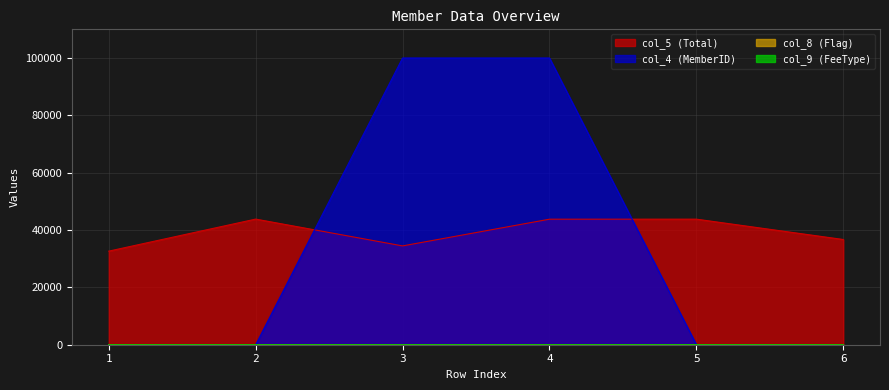

Reading left to right, what are all the values shown in this chart?

col_5: 1=32638	2=43816	3=34464	4=43781	5=43796	6=36698
col_4: 1=0	2=0	3=100002	4=100004	5=0	6=0
col_8: 1=1	2=0	3=0	4=0	5=0	6=0
col_9: 1=4	2=2	3=2	4=4	5=2	6=2